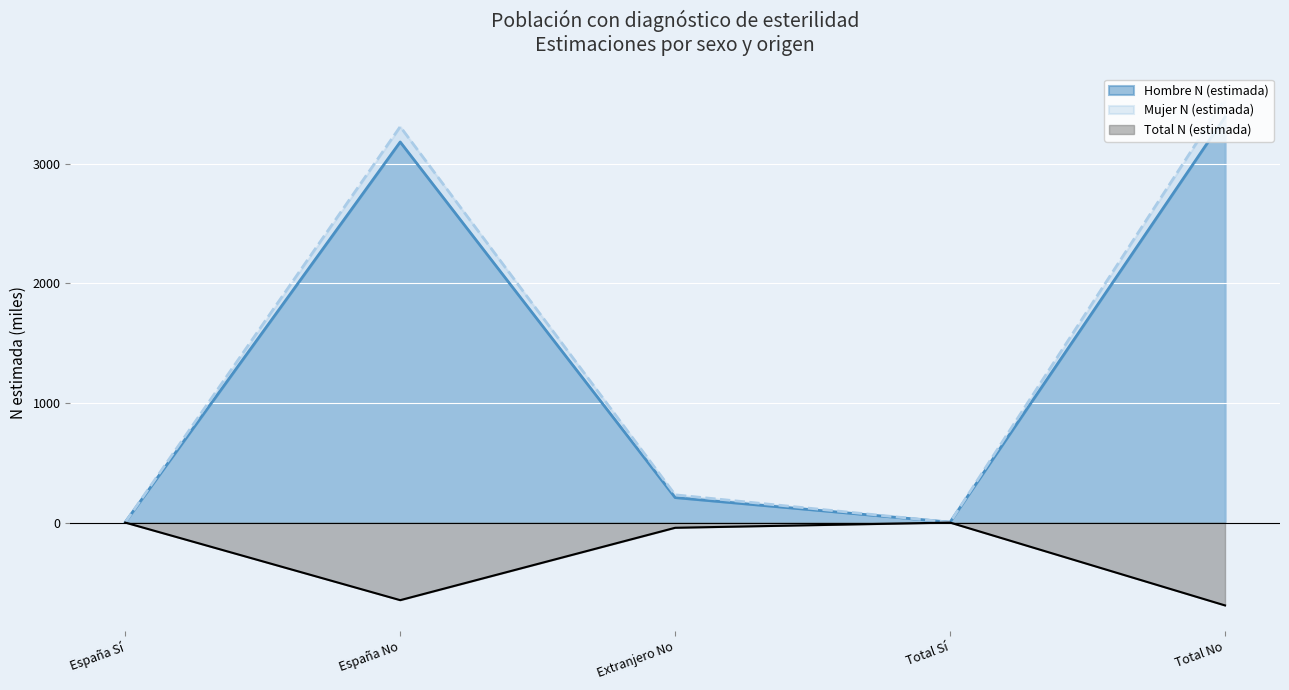

What are all the series names shown in the legend?

Hombre N (estimada), Mujer N (estimada), Total N (estimada)